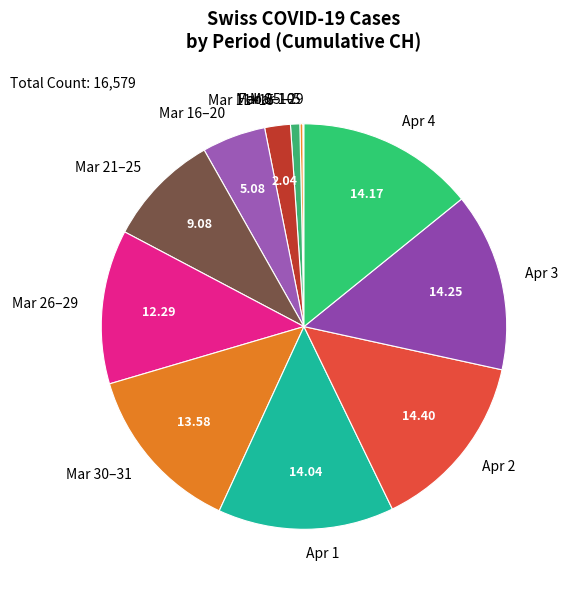

Which has a higher value, Mar 11–15 or Mar 21–25?

Mar 21–25